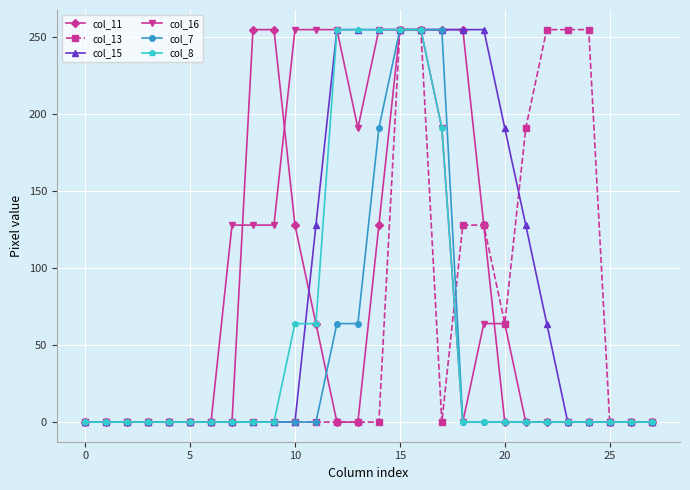

What is the value of the col_16 point at the 10th from the left?

128